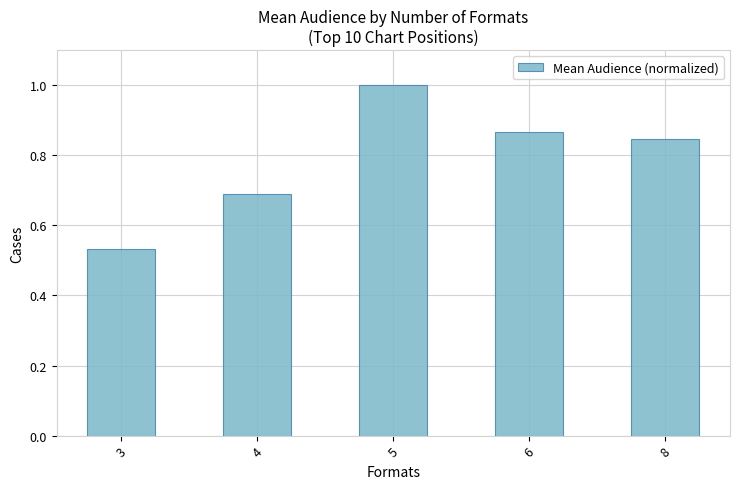

At which label is the value closest to 0?

3